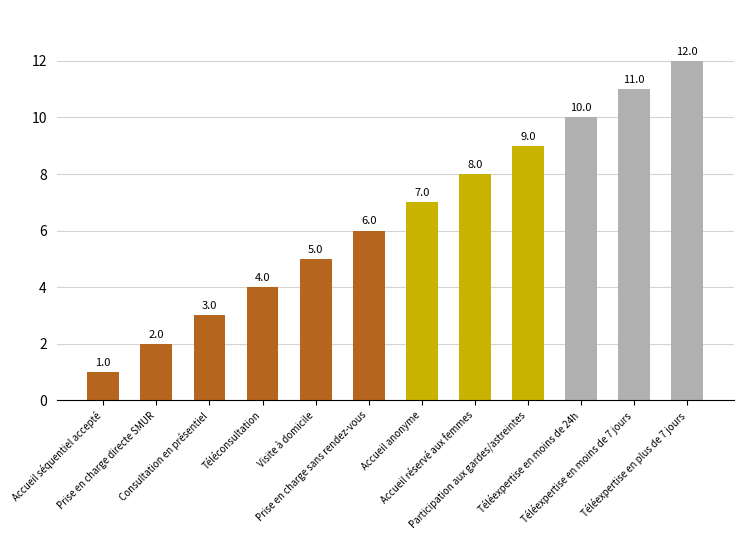

Rank the categories by value from lowest to highest.

Accueil séquentiel accepté, Prise en charge directe SMUR, Consultation en présentiel, Téléconsultation, Visite à domicile, Prise en charge sans rendez-vous, Accueil anonyme, Accueil réservé aux femmes, Participation aux gardes/astreintes, Téléexpertise en moins de 24h, Téléexpertise en moins de 7 jours, Téléexpertise en plus de 7 jours